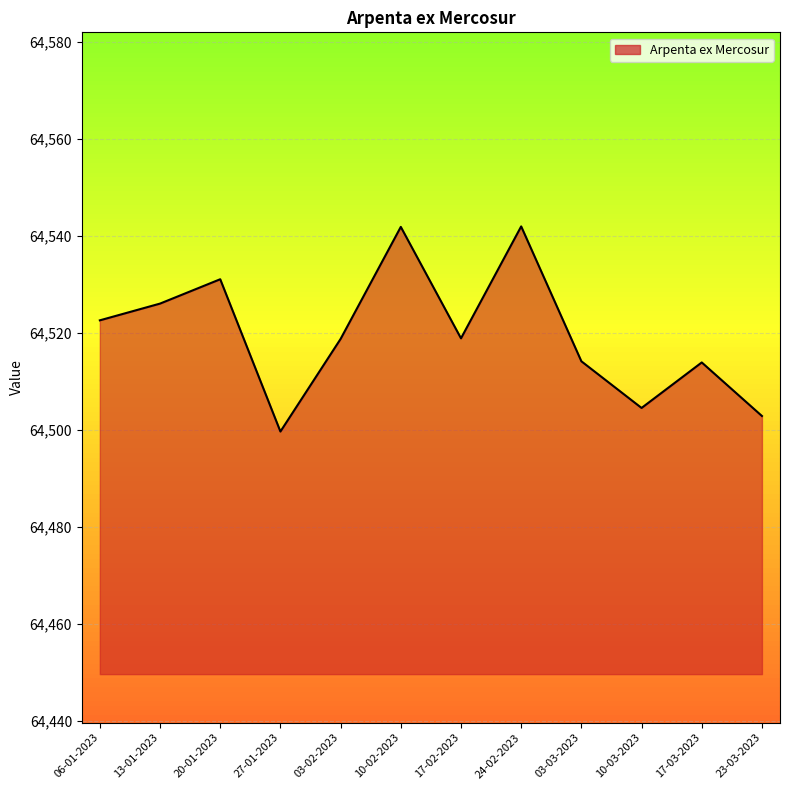

What position from the right is 17-02-2023?

6